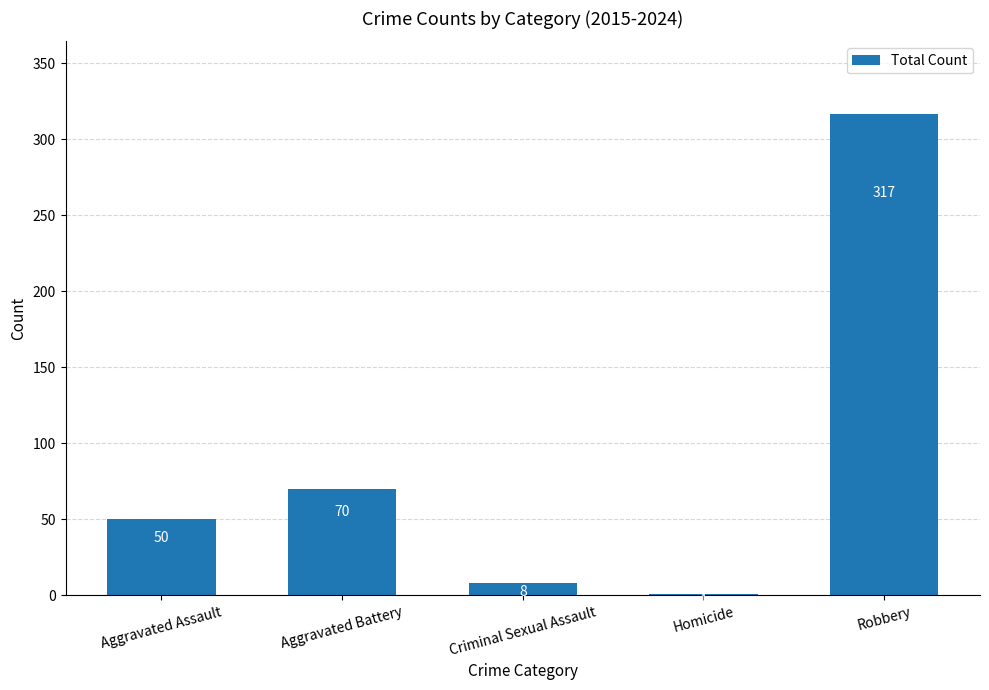

Count the number of categories in the chart.

5